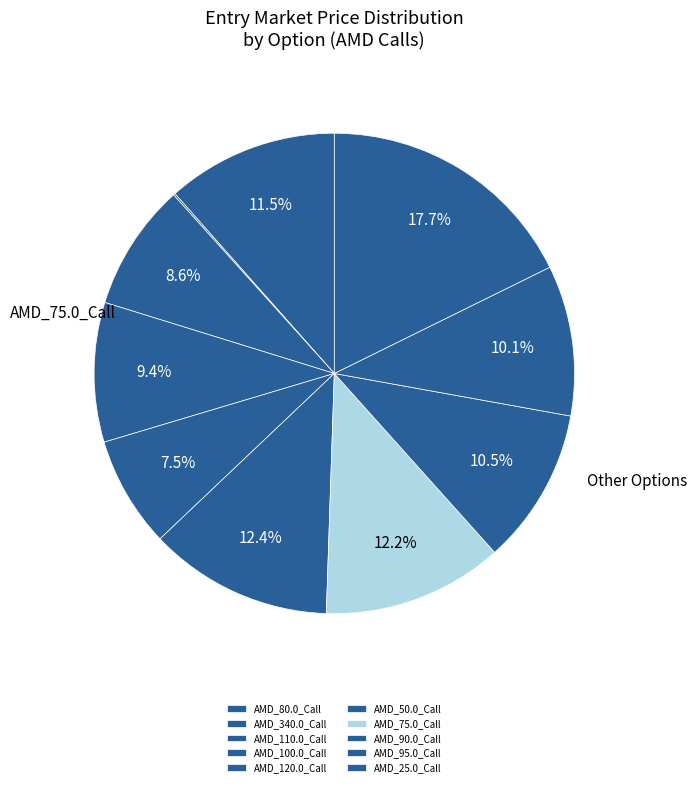

Is AMD_110.0_Call the majority of the pie?

No